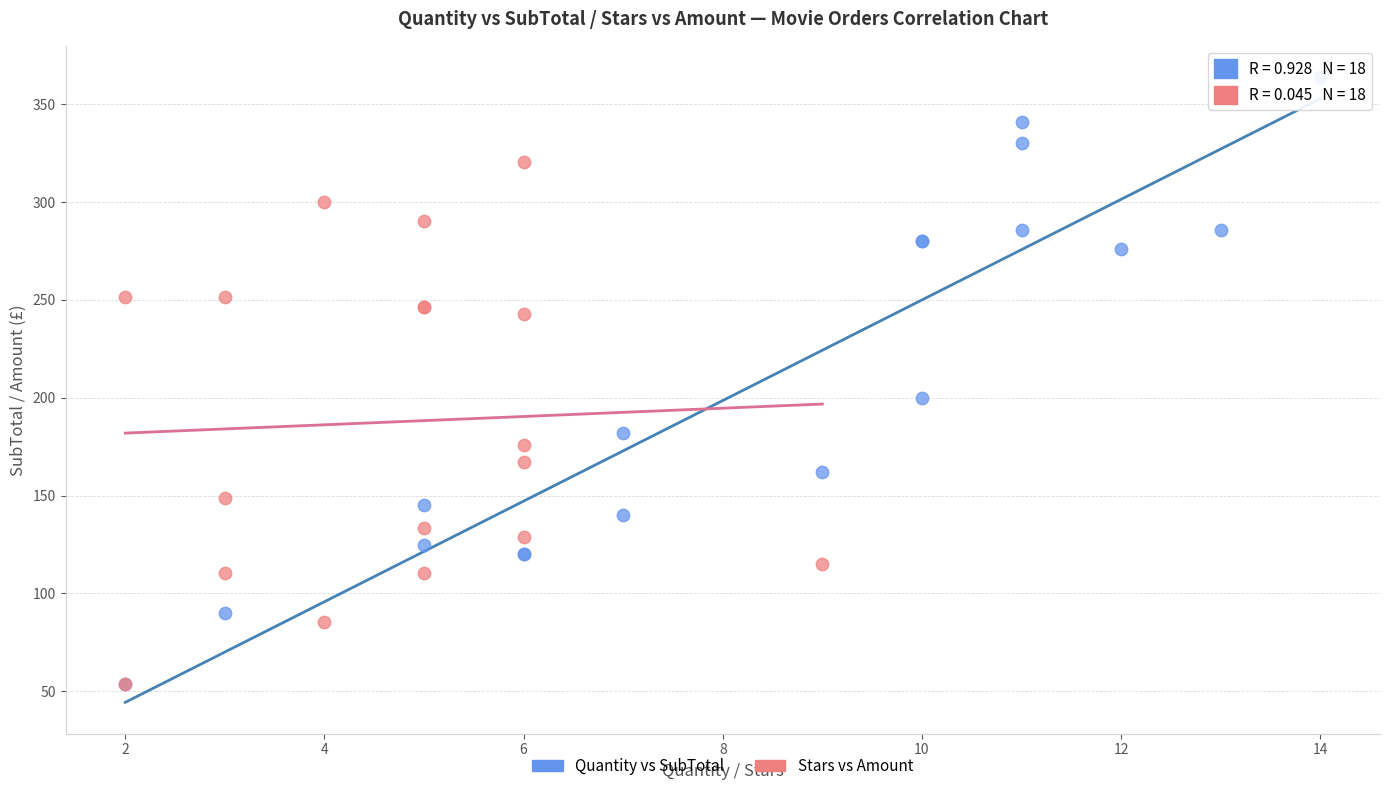

Which series has the widest spread of Y values?

Quantity vs SubTotal